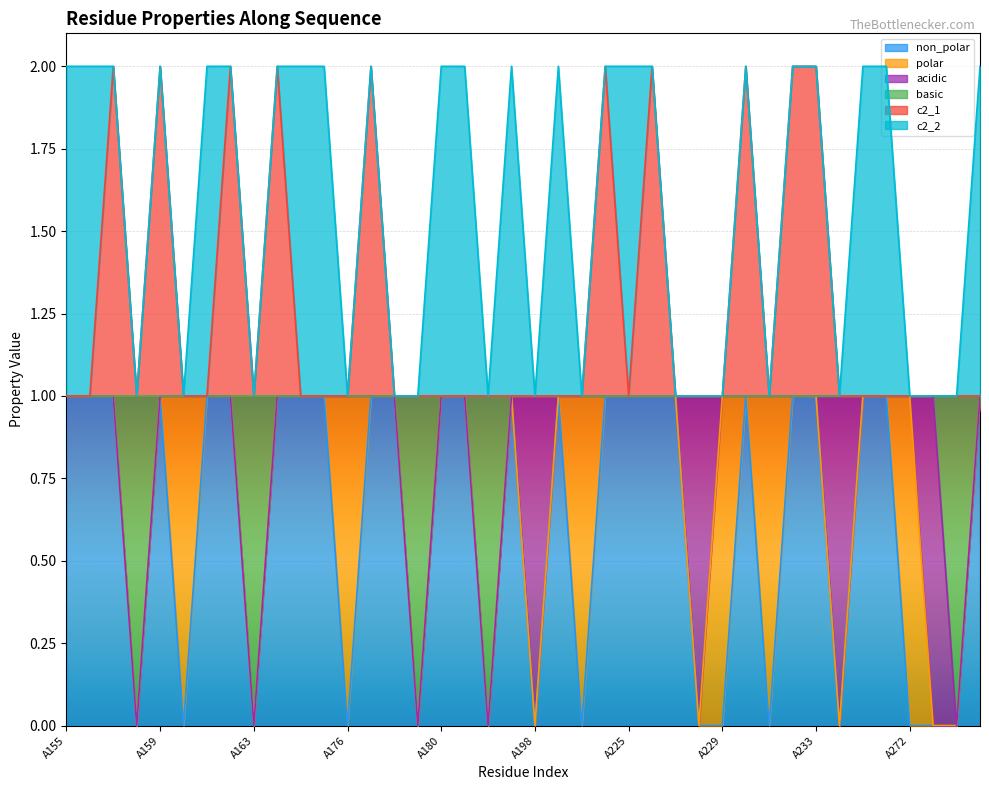

At which category does non_polar reach its first local peak?

A159